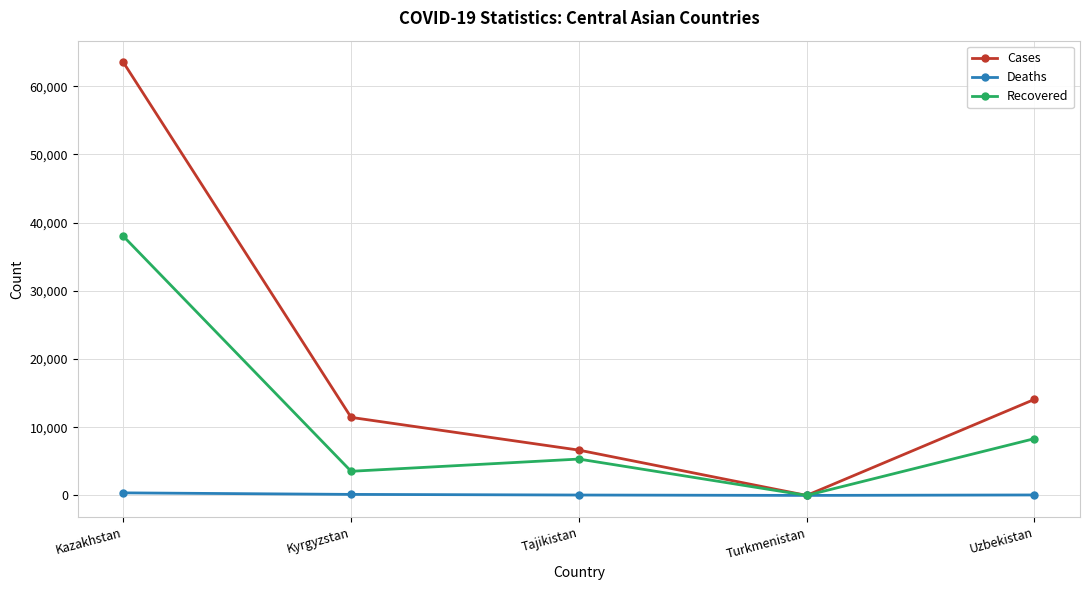

Is the value of Recovered at Kyrgyzstan greater than the value of Cases at Kyrgyzstan?

No